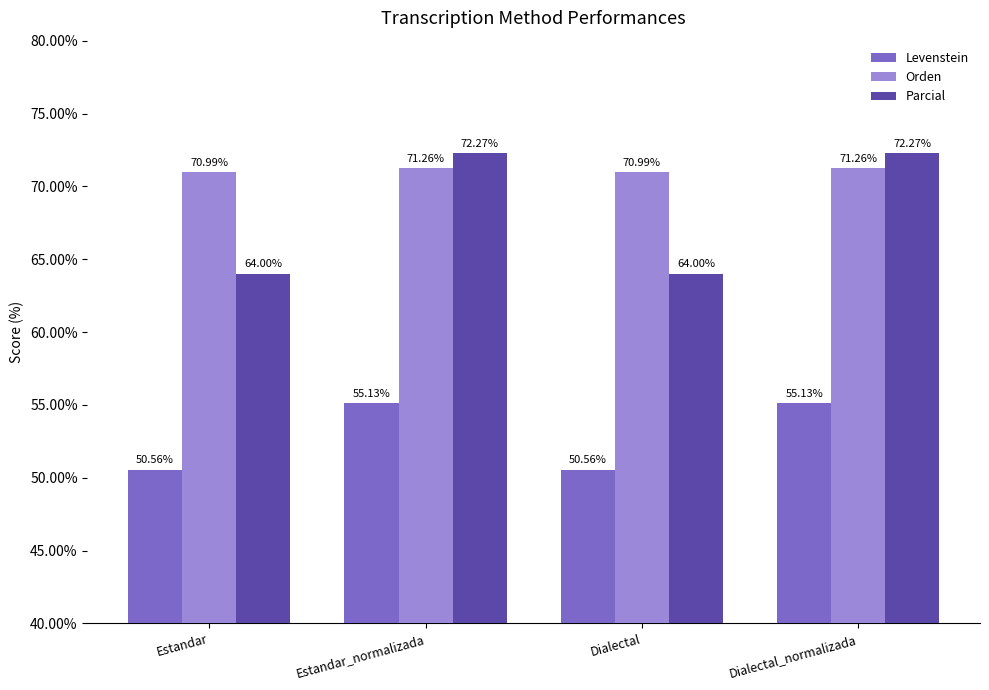

The Orden series shows 71.0 at Estandar. True or false?

True